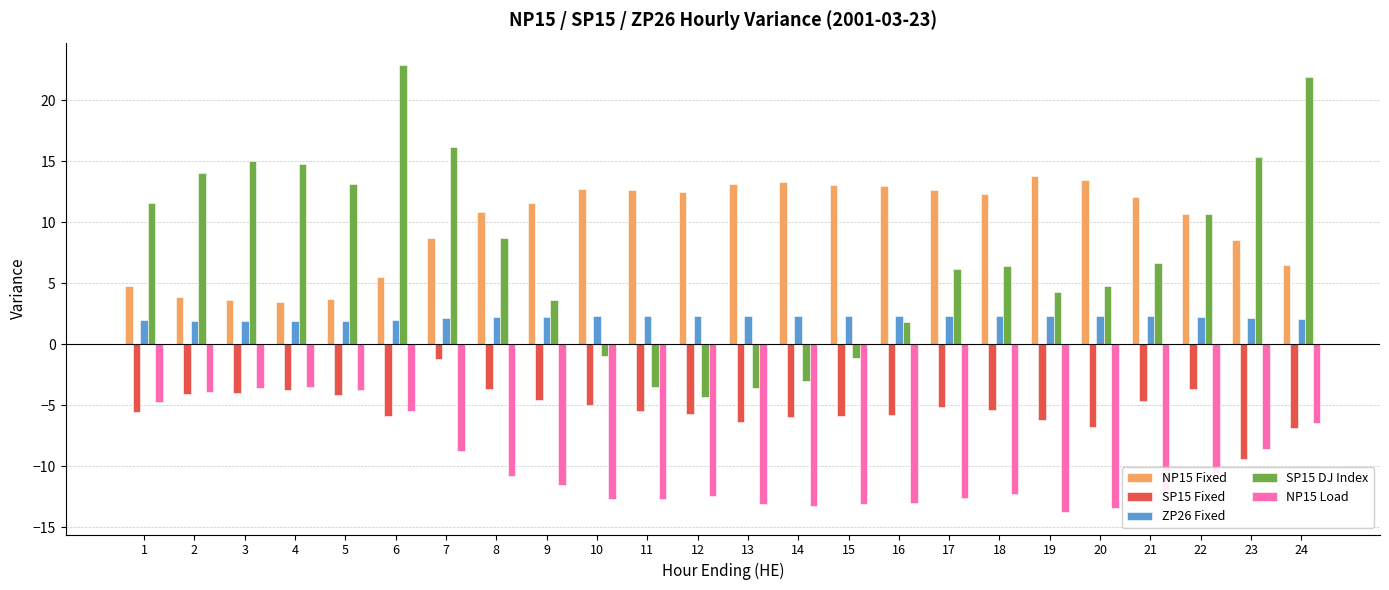

Which category has the lowest value across all series?

19